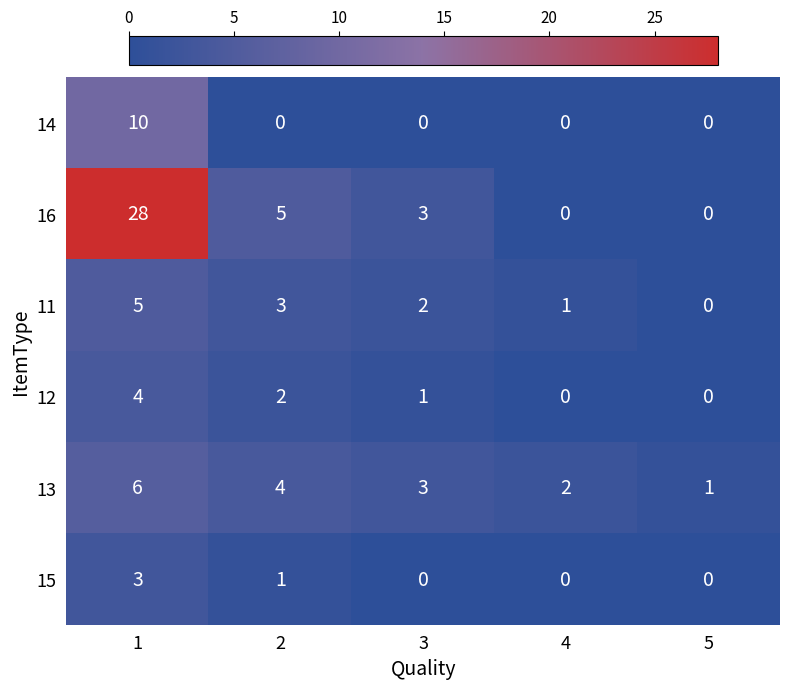

Count the 15 values in the range 0 to 1.

4